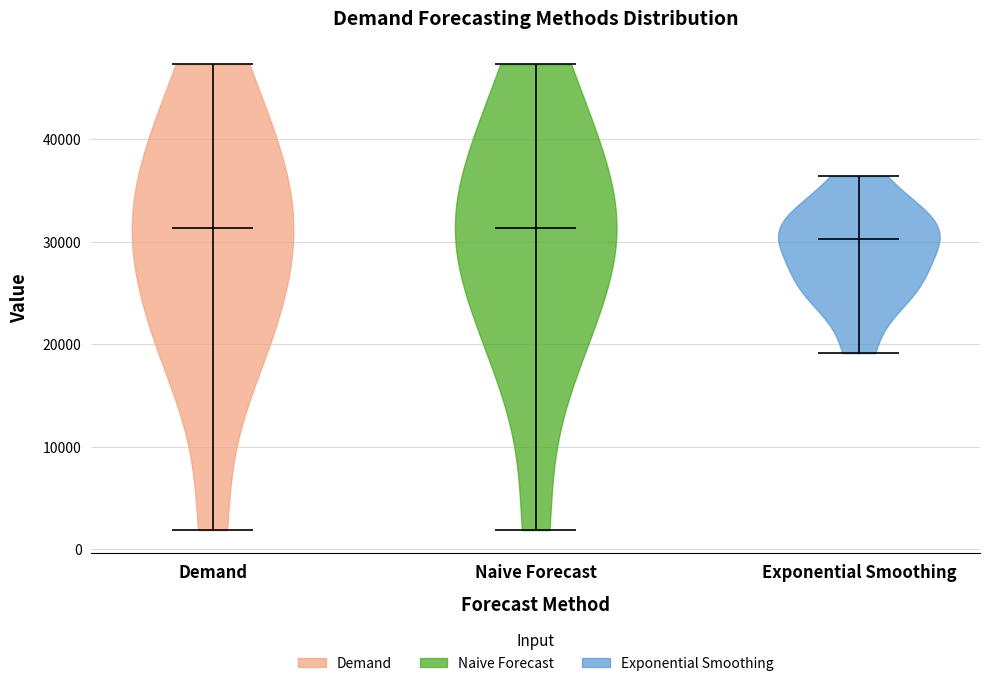

Reading left to right, read every violin against the y-axis: where its median line is, and the lowest and highest points it reaches. The values are not printed on the chart, so give them approximately, as read against the axis.

Demand: median line 31000, lowest point 2000, highest point 47000
Naive Forecast: median line 31000, lowest point 2000, highest point 47000
Exponential Smoothing: median line 30000, lowest point 19000, highest point 36000